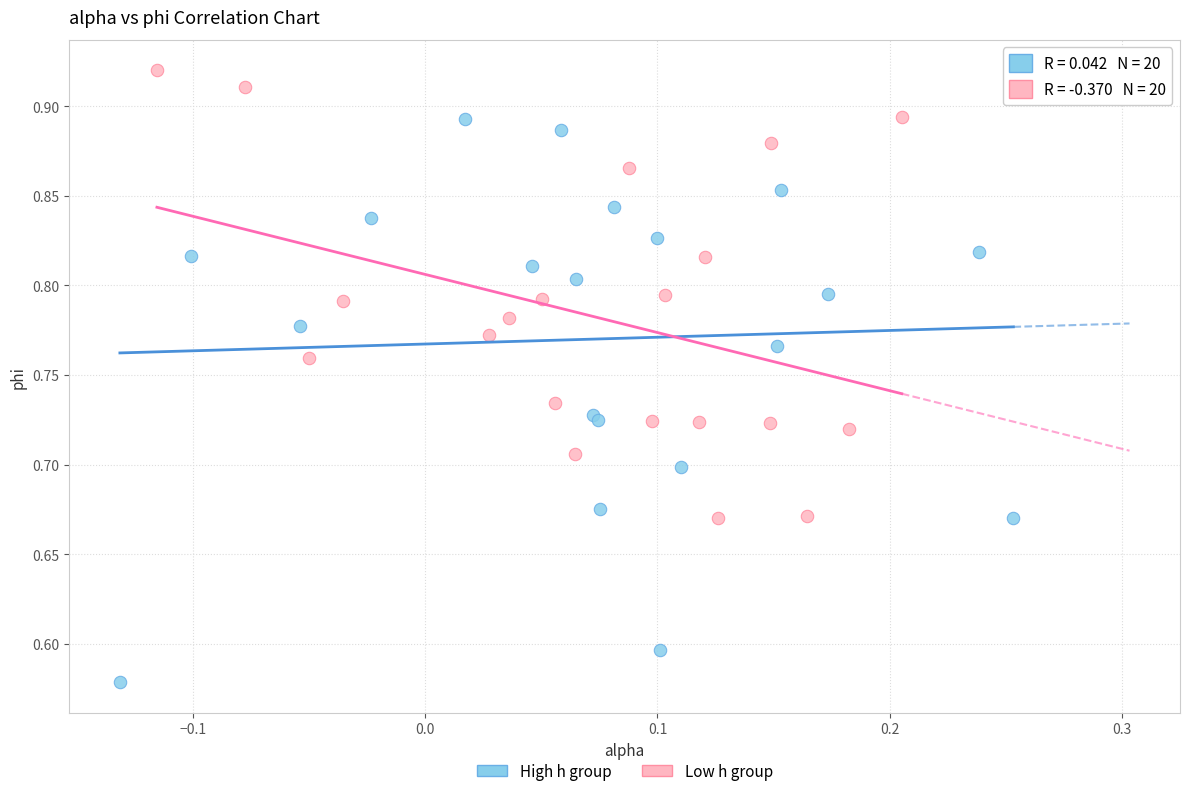

What are all the series names shown in the legend?

High h group, Low h group